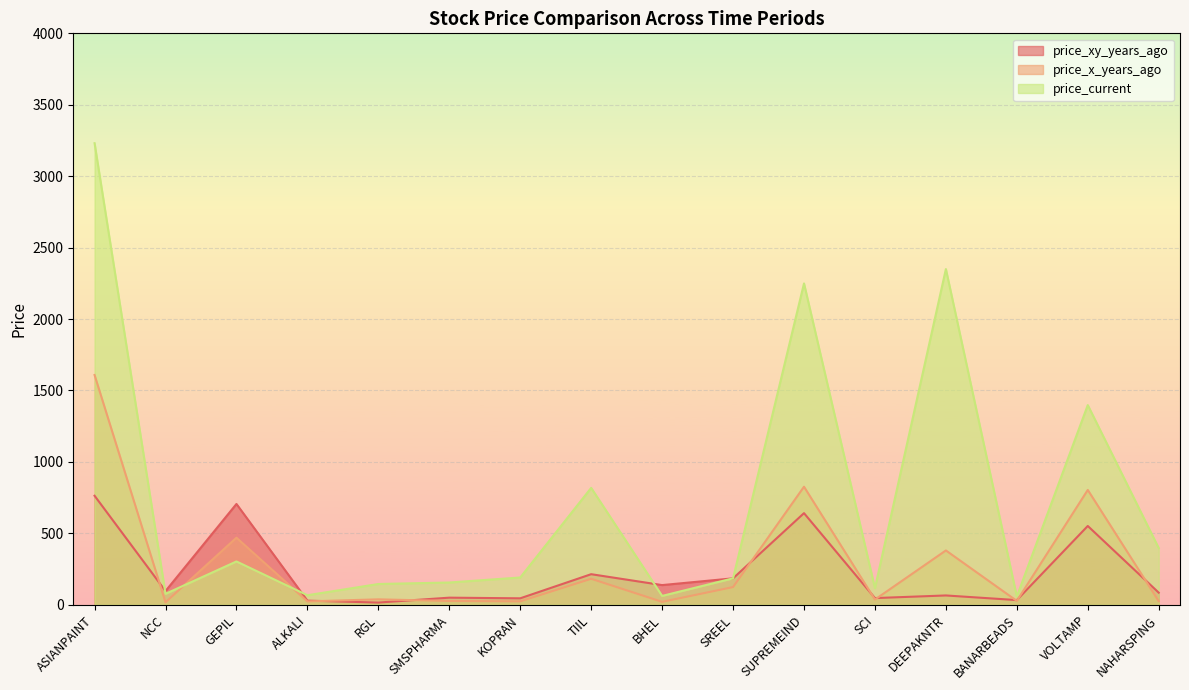

What is the difference between the highest and lowest values at ALKALI?

43.2